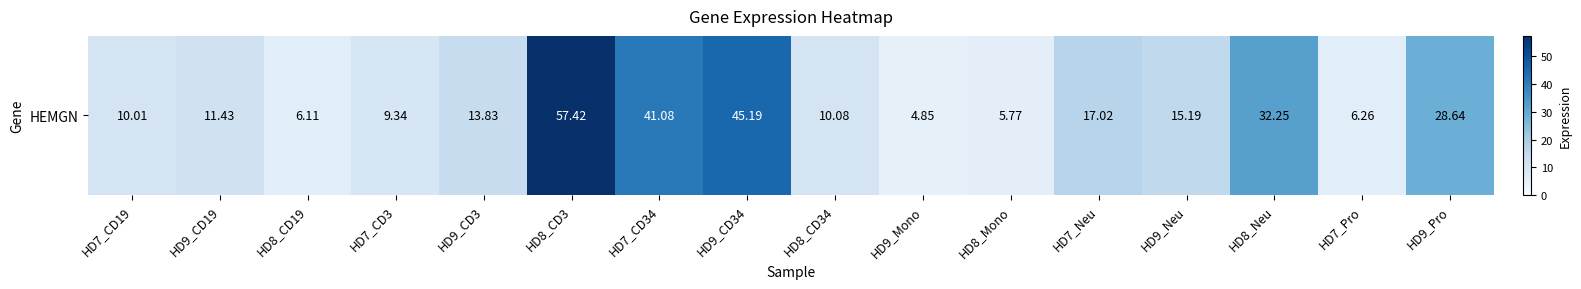

Reading right to left, what are all the values shown in this chart?

28.6	6.3	32.2	15.2	17.0	5.8	4.8	10.1	45.2	41.1	57.4	13.8	9.3	6.1	11.4	10.0